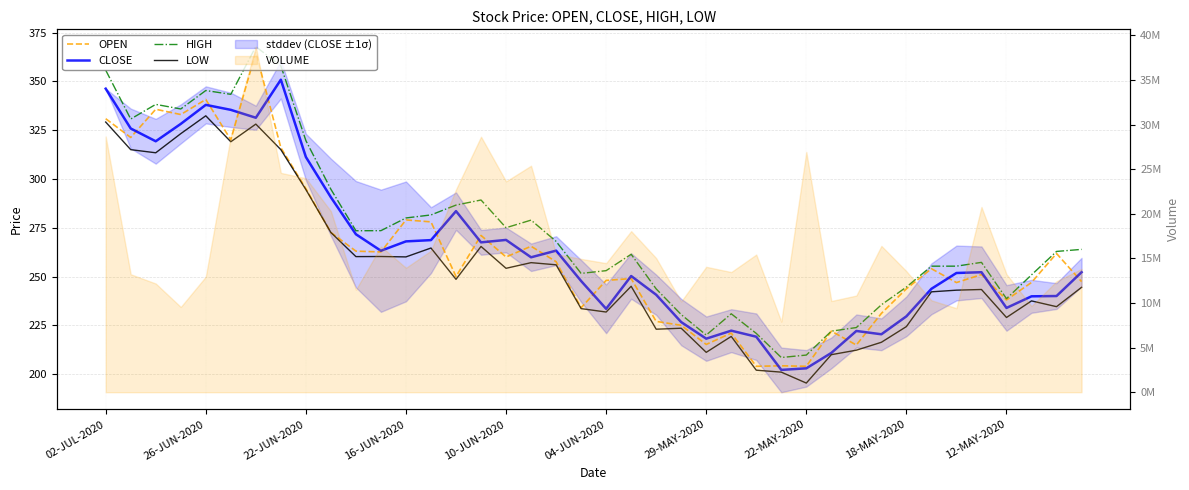

Which series ends up on top after the final intersection of OPEN and CLOSE?

CLOSE